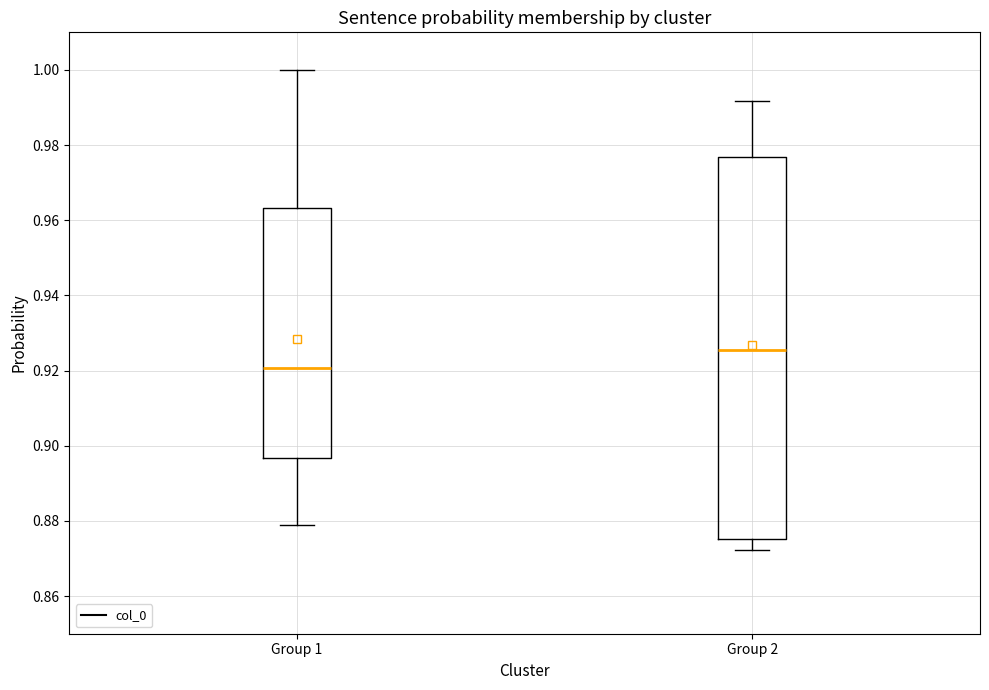

Where does the lower whisker of the box for Group 1 end on the y-axis? The values are not printed on the chart, so give them approximately, as read against the axis.

0.880